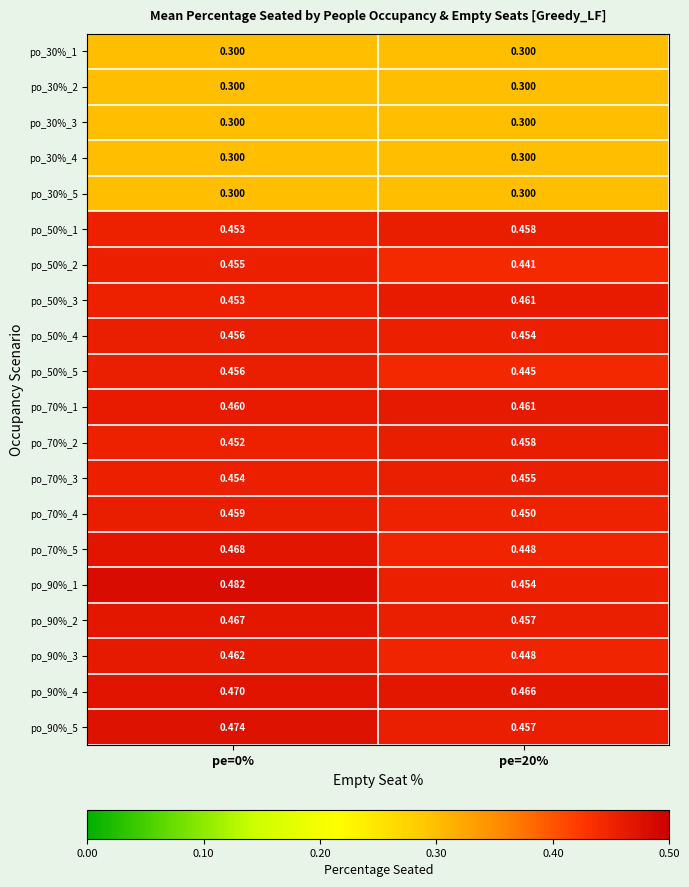

How many series are shown in this chart?

20